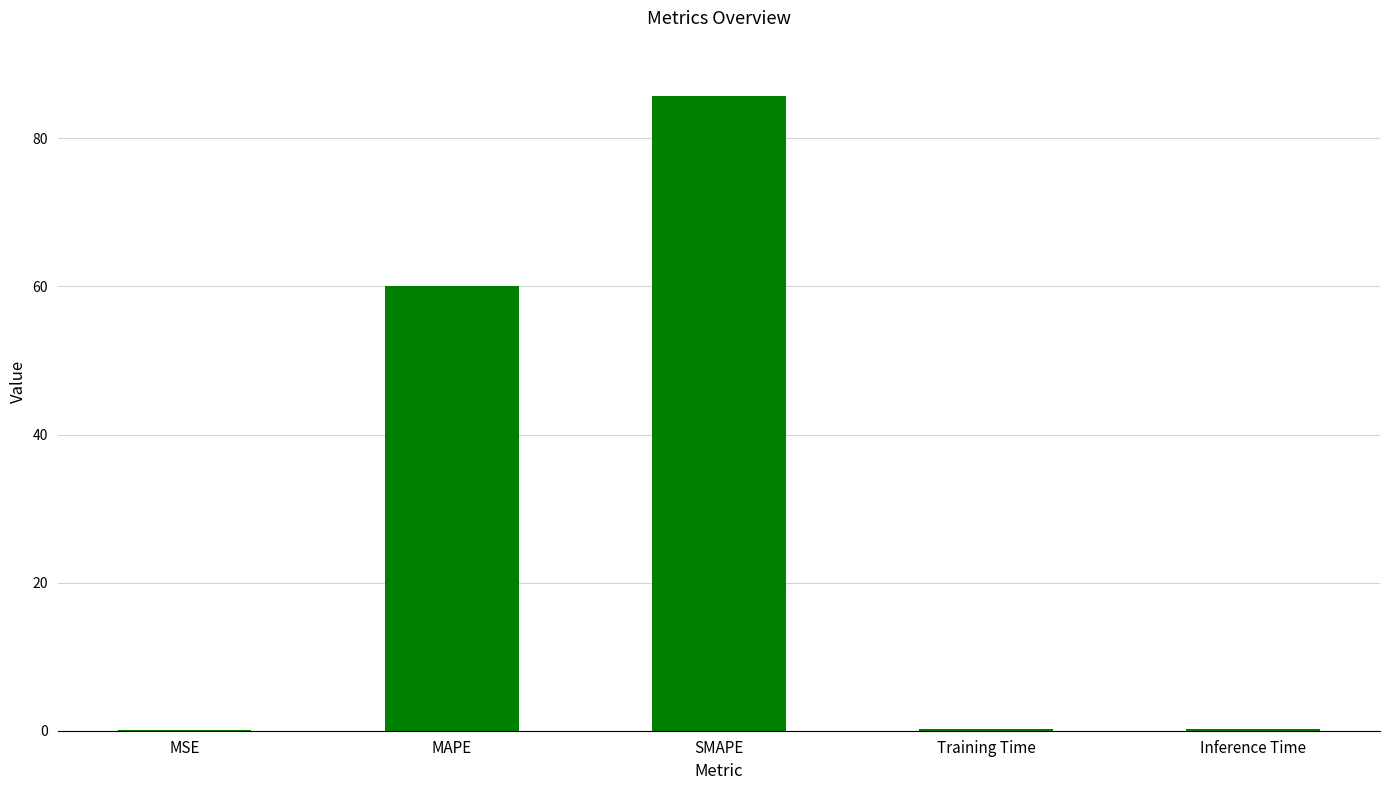

Between MAPE and SMAPE, which is larger?

SMAPE